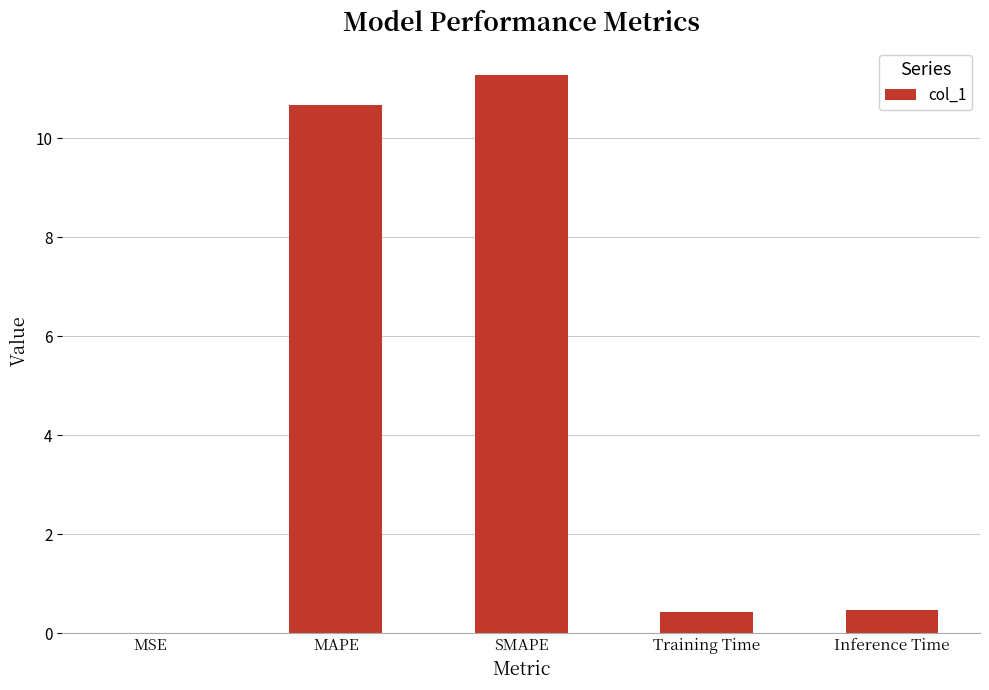

Read the value at SMAPE.

11.3